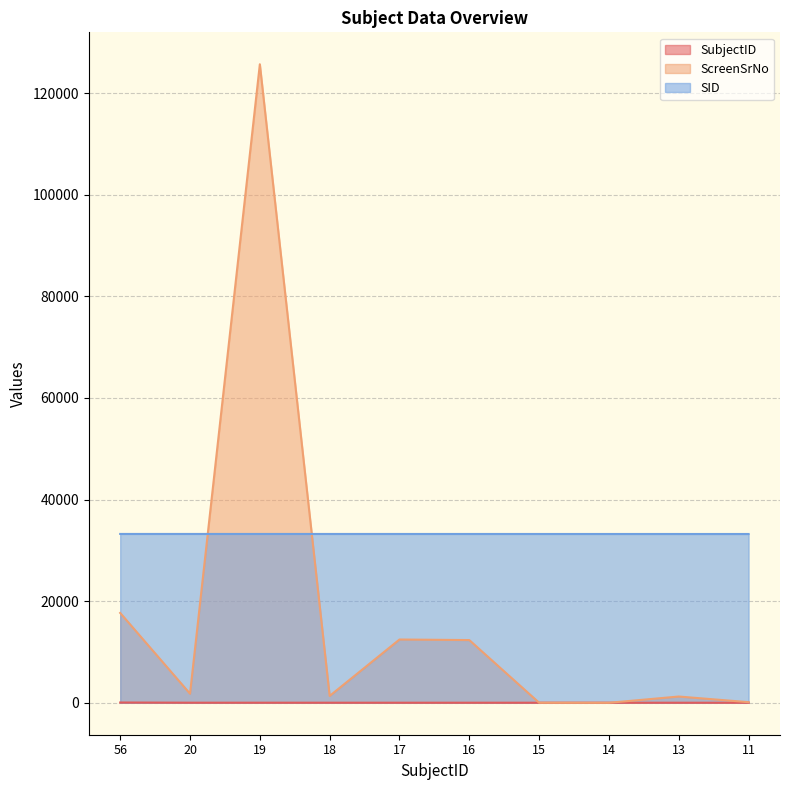

True or false: SID has a value of 8614 at 18.

False